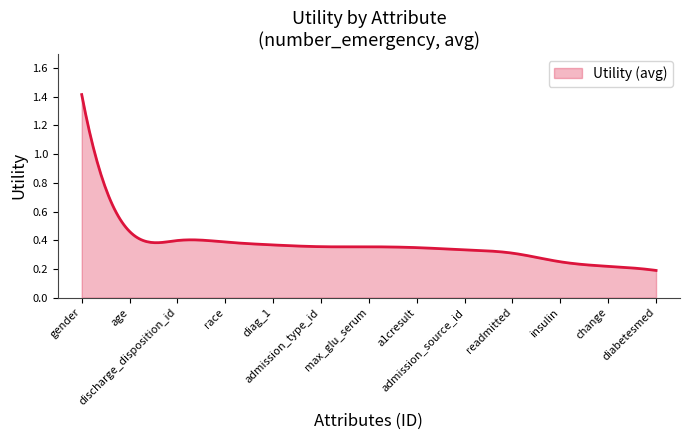

What is the greatest value displayed?

1.4